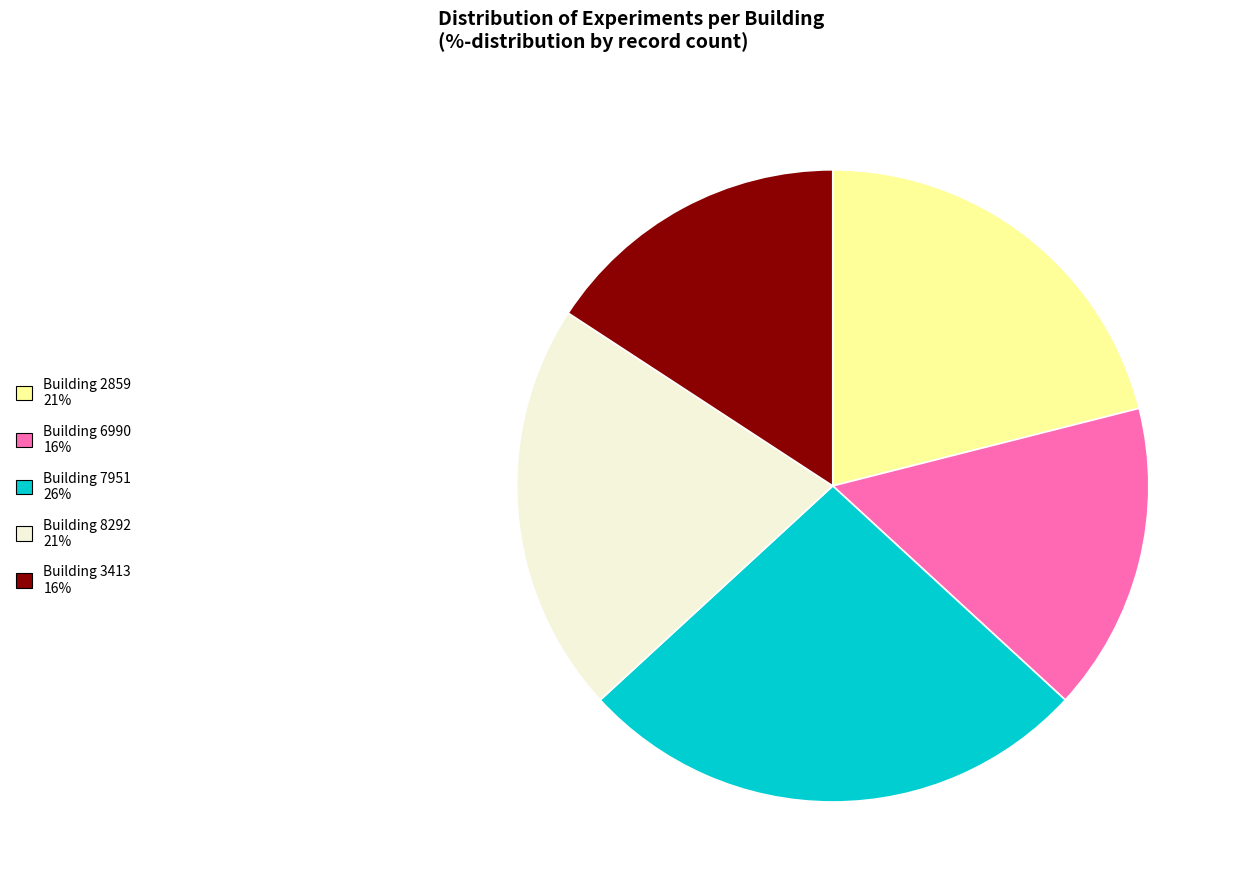

Is there any slice that represents more than half of the pie?

No